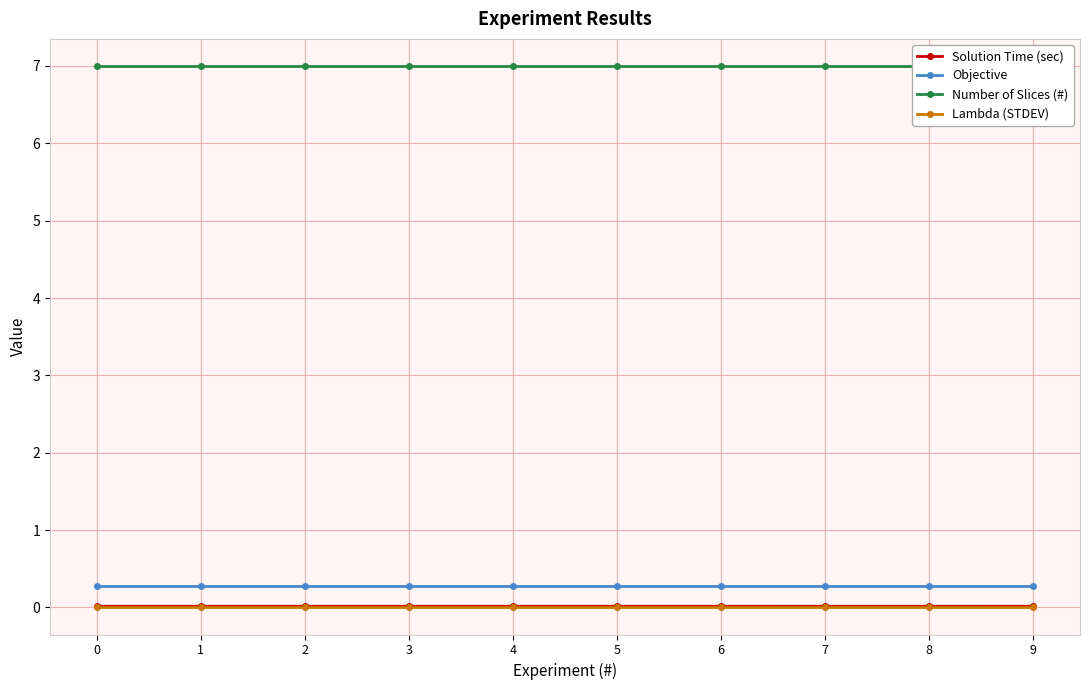

Reading left to right, what are all the values shown in this chart?

Solution Time (sec): 0=0.0	1=0.0	2=0.0	3=0.0	4=0.0	5=0.0	6=0.0	7=0.0	8=0.0	9=0.0
Objective: 0=0.3	1=0.3	2=0.3	3=0.3	4=0.3	5=0.3	6=0.3	7=0.3	8=0.3	9=0.3
Number of Slices (#): 0=7.0	1=7.0	2=7.0	3=7.0	4=7.0	5=7.0	6=7.0	7=7.0	8=7.0	9=7.0
Lambda (STDEV): 0=0.0	1=0.0	2=0.0	3=0.0	4=0.0	5=0.0	6=0.0	7=0.0	8=0.0	9=0.0